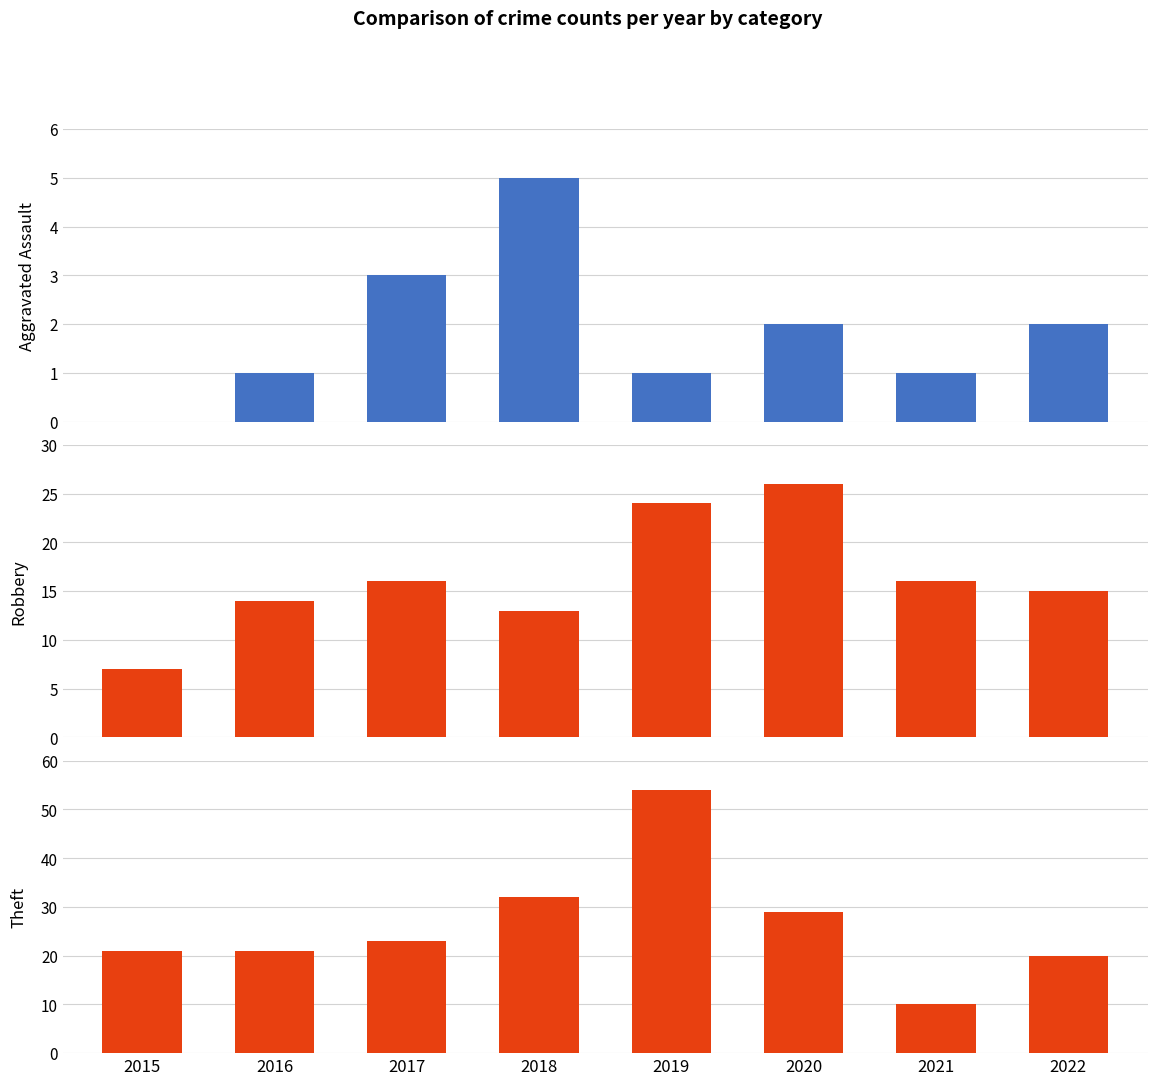

Rank the series at 2020 from lowest to highest value.

Aggravated Assault, Robbery, Theft